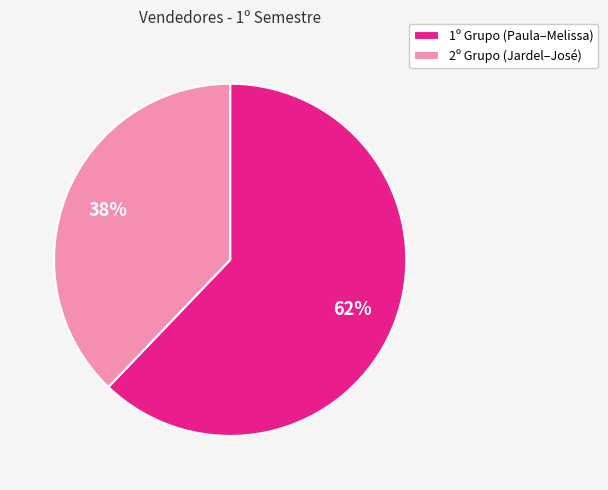

What is the largest slice in the pie chart?

1º Grupo (Paula–Melissa)